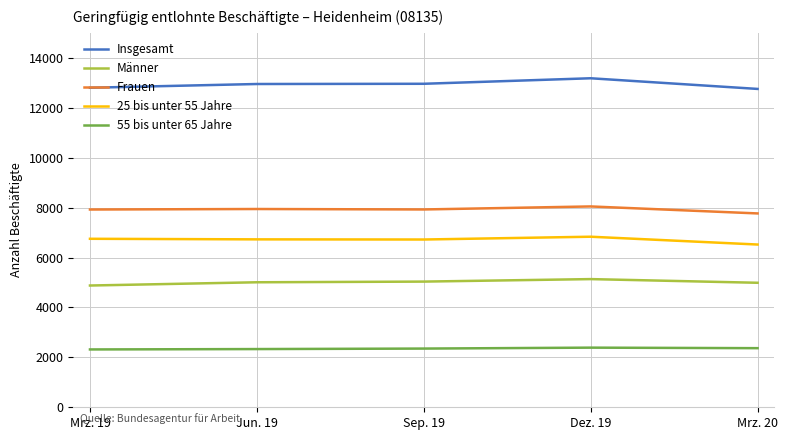

What is the smallest value displayed?

2317